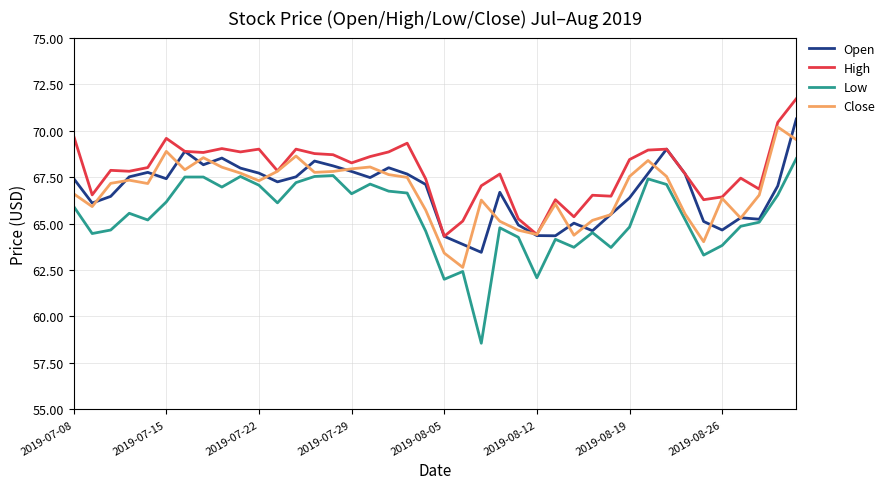

List the series in order of their peak value, highest first.

High, Open, Close, Low